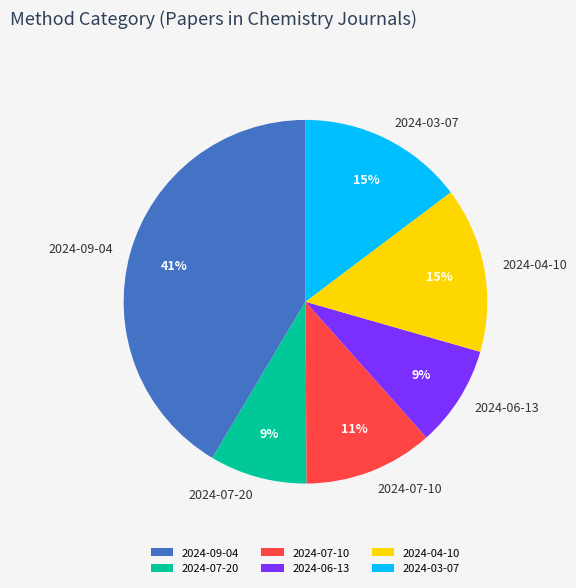

The 2024-03-07 slice represents 15% of the pie. True or false?

True